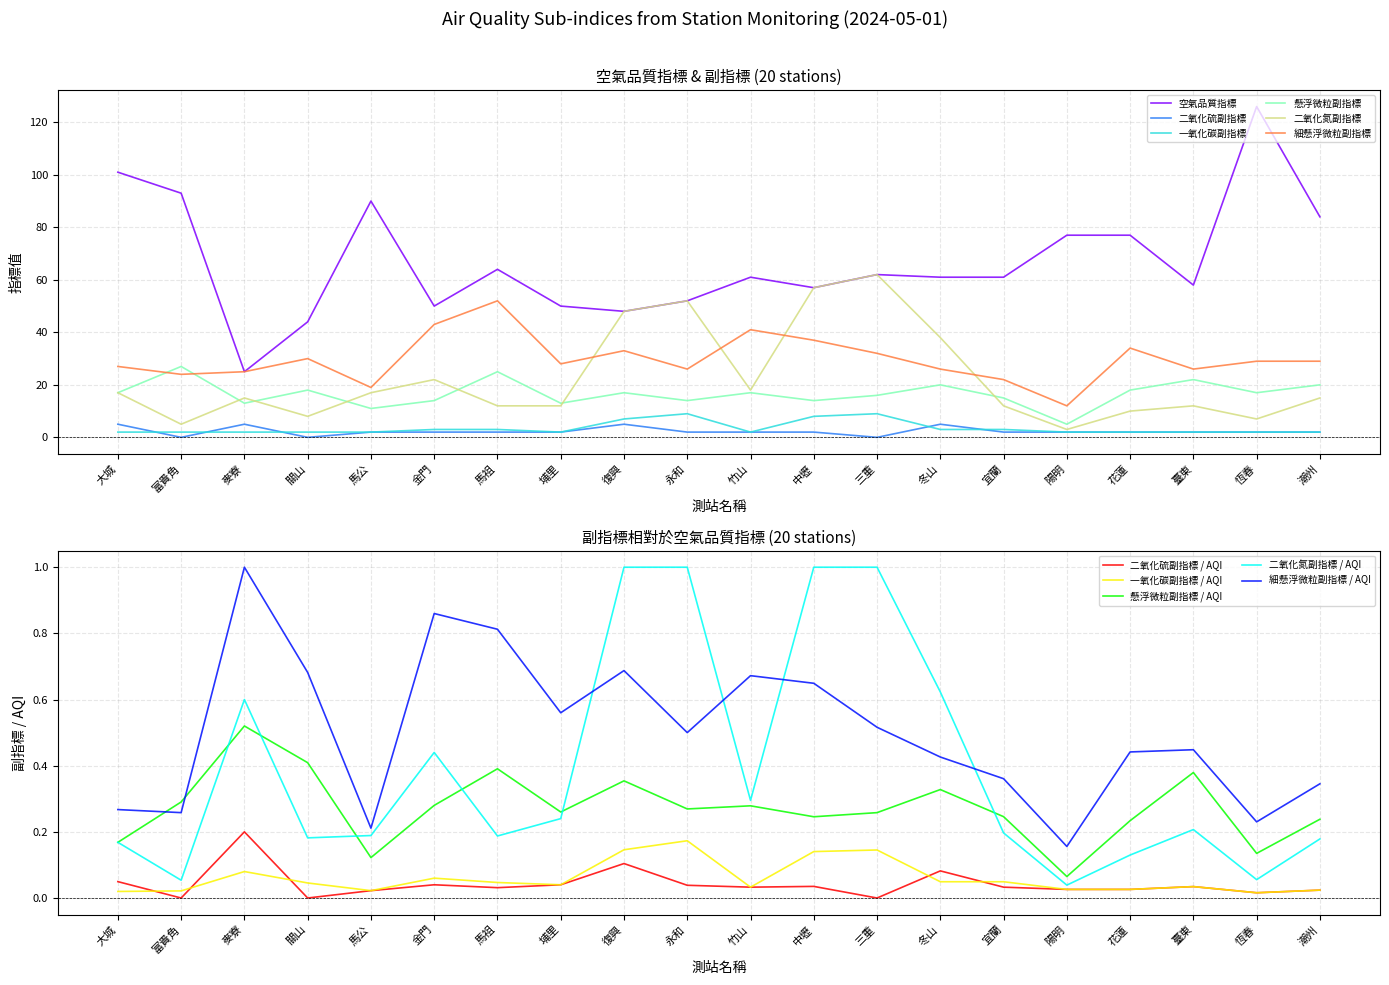

True or false: 空氣品質指標 and 二氧化硫副指標 intersect in this chart.

False